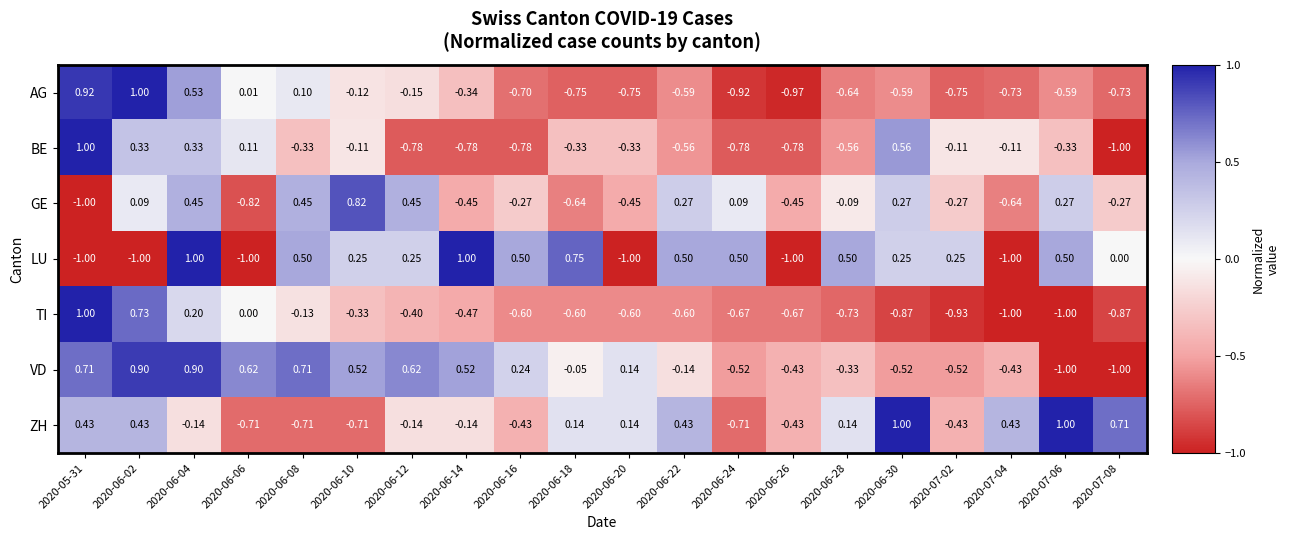

At 2020-06-14, list the series in order from largest to smallest.

LU, VD, ZH, AG, GE, TI, BE